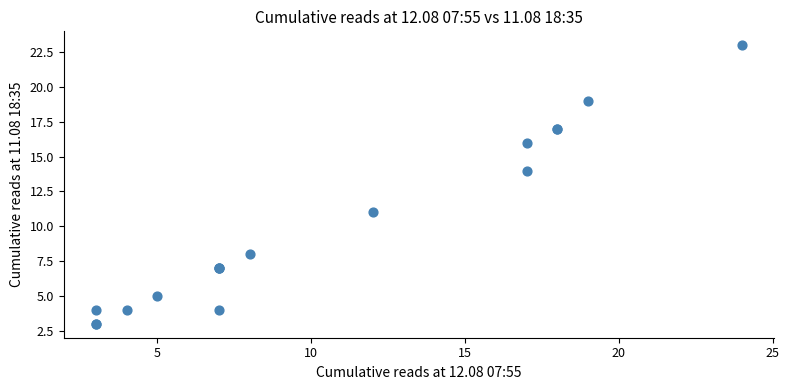

What Y value in the scatter plot is closest to 13?

14